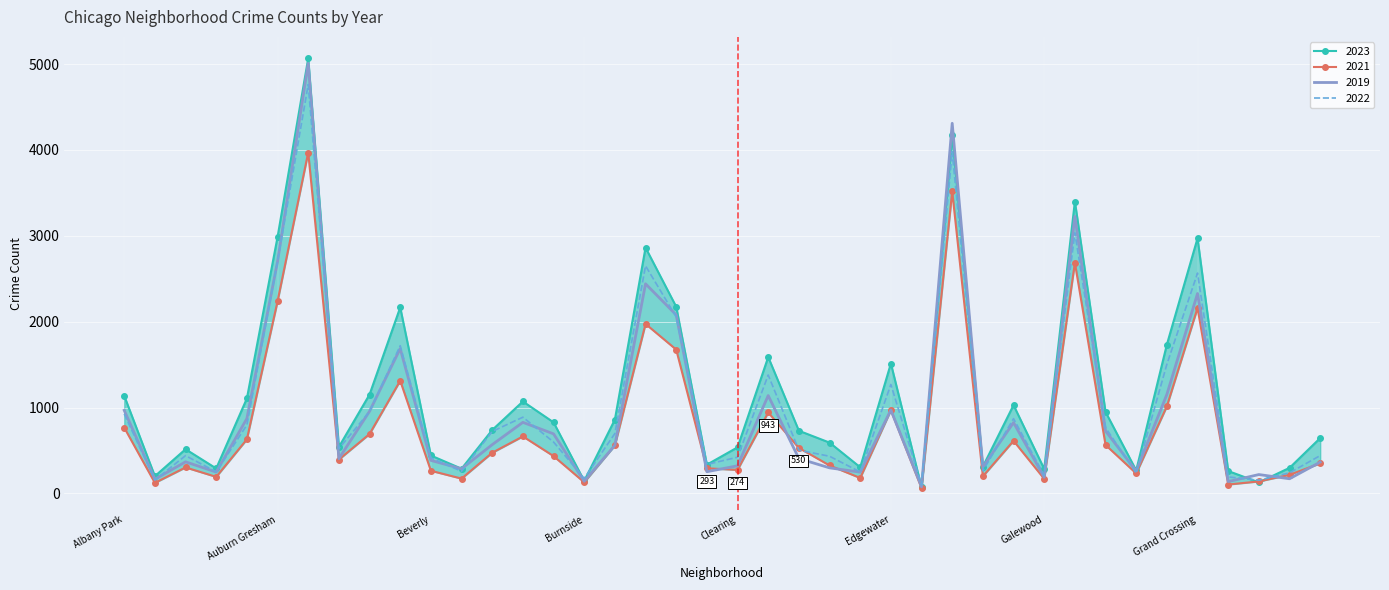

Reading right to left, transcribe all the data shown in this chart.

2019: Hermosa=365	Hegewisch=171	Greektown=220	Grant Park=138	Grand Crossing=2328	Grand Boulevard=1153	Gold Coast=261	Garfield Ridge=728	Garfield Park=3226	Galewood=189	Gage Park=825	Fuller Park=308	Englewood=4310	Edison Park=77	Edgewater=972	East Village=248	East Side=298	Dunning=406	Douglas=1140	Clearing=322	Chinatown=253	Chicago Lawn=2079	Chatham=2441	Calumet Heights=561	Burnside=142	Bucktown=694	Brighton Park=828	Bridgeport=568	Boystown=287	Beverly=385	Belmont Cragin=1687	Avondale=957	Avalon Park=405	Austin=5008	Auburn Gresham=2700	Ashburn=872	Armour Square=249	Archer Heights=368	Andersonville=166	Albany Park=968
2022: Hermosa=441	Hegewisch=240	Greektown=154	Grant Park=192	Grand Crossing=2566	Grand Boulevard=1504	Gold Coast=236	Garfield Ridge=766	Garfield Park=3035	Galewood=210	Gage Park=871	Fuller Park=263	Englewood=3980	Edison Park=99	Edgewater=1269	East Village=250	East Side=433	Dunning=504	Douglas=1379	Clearing=422	Chinatown=338	Chicago Lawn=2055	Chatham=2650	Calumet Heights=698	Burnside=175	Bucktown=599	Brighton Park=888	Bridgeport=722	Boystown=258	Beverly=414	Belmont Cragin=1720	Avondale=953	Avalon Park=522	Austin=4761	Auburn Gresham=2698	Ashburn=797	Armour Square=251	Archer Heights=440	Andersonville=157	Albany Park=926
2023: Hermosa=645	Hegewisch=298	Greektown=129	Grant Park=261	Grand Crossing=2971	Grand Boulevard=1734	Gold Coast=268	Garfield Ridge=949	Garfield Park=3399	Galewood=285	Gage Park=1028	Fuller Park=313	Englewood=4175	Edison Park=71	Edgewater=1513	East Village=305	East Side=592	Dunning=730	Douglas=1588	Clearing=537	Chinatown=335	Chicago Lawn=2174	Chatham=2862	Calumet Heights=860	Burnside=146	Bucktown=828	Brighton Park=1071	Bridgeport=739	Boystown=288	Beverly=442	Belmont Cragin=2166	Avondale=1152	Avalon Park=542	Austin=5066	Auburn Gresham=2986	Ashburn=1106	Armour Square=291	Archer Heights=515	Andersonville=201	Albany Park=1137
2017: Hermosa=350	Hegewisch=217	Greektown=140	Grant Park=104	Grand Crossing=2160	Grand Boulevard=1015	Gold Coast=233	Garfield Ridge=565	Garfield Park=2686	Galewood=170	Gage Park=613	Fuller Park=200	Englewood=3518	Edison Park=62	Edgewater=969	East Village=180	East Side=326	Dunning=530	Douglas=943	Clearing=274	Chinatown=293	Chicago Lawn=1675	Chatham=1974	Calumet Heights=559	Burnside=130	Bucktown=435	Brighton Park=664	Bridgeport=474	Boystown=173	Beverly=264	Belmont Cragin=1313	Avondale=692	Avalon Park=395	Austin=3970	Auburn Gresham=2237	Ashburn=630	Armour Square=193	Archer Heights=303	Andersonville=123	Albany Park=767